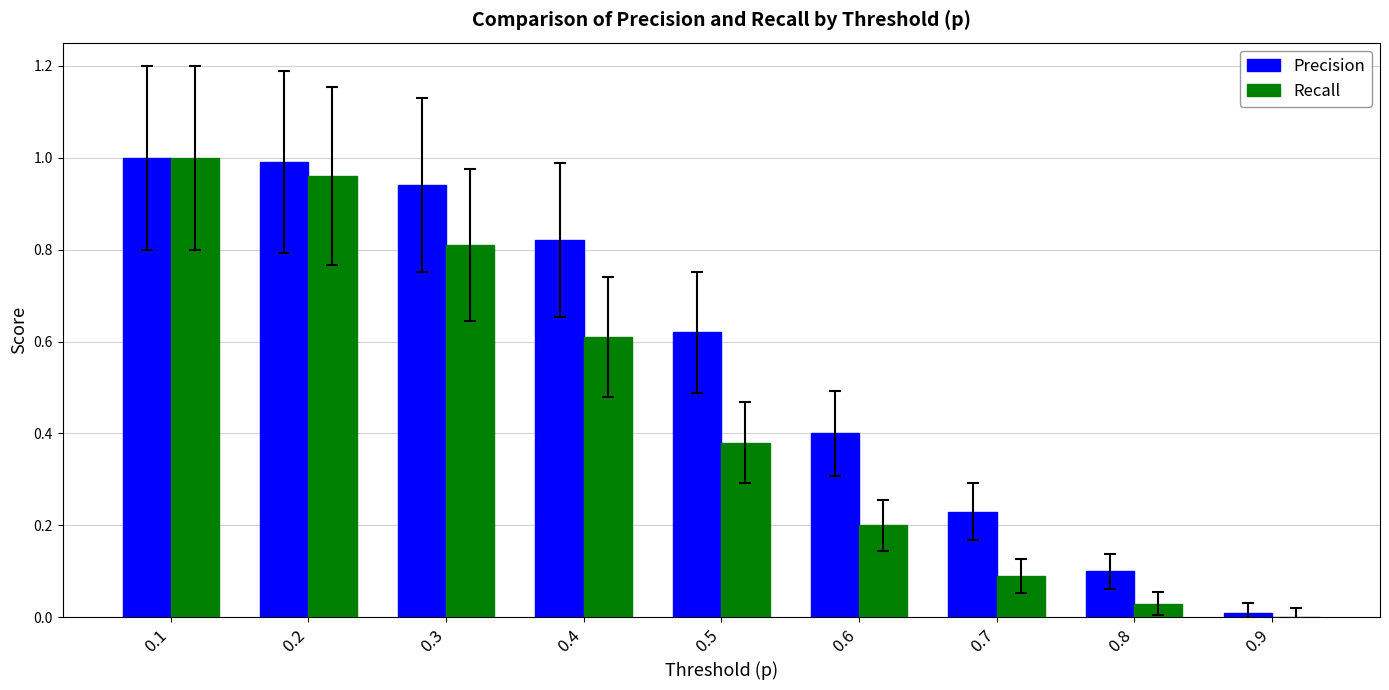

What is the total value across all series at 0.7?

0.3